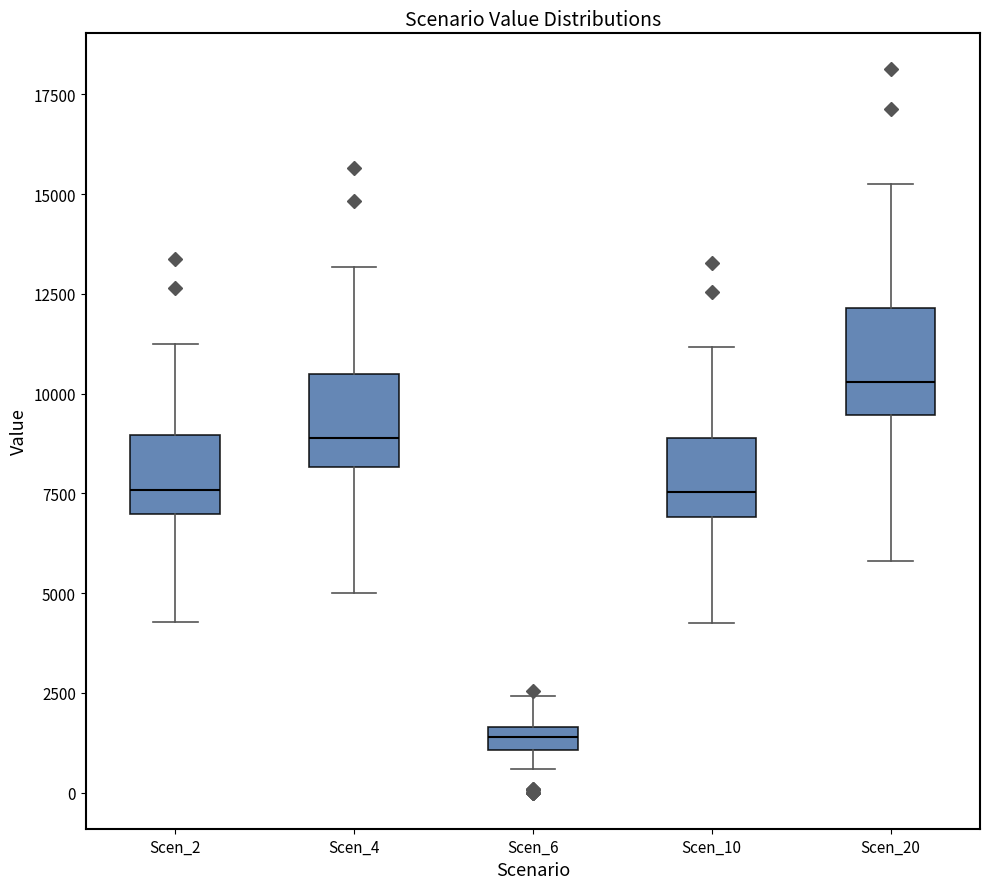

Which box's median line is the highest?

Scen_20